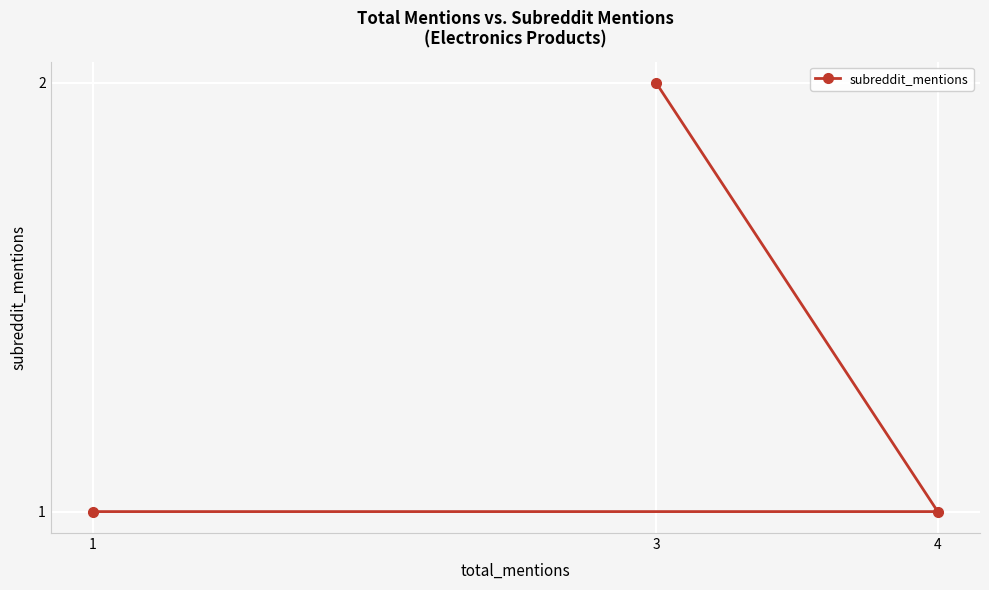

List the labels in order of value, smallest first.

4, 1, 3